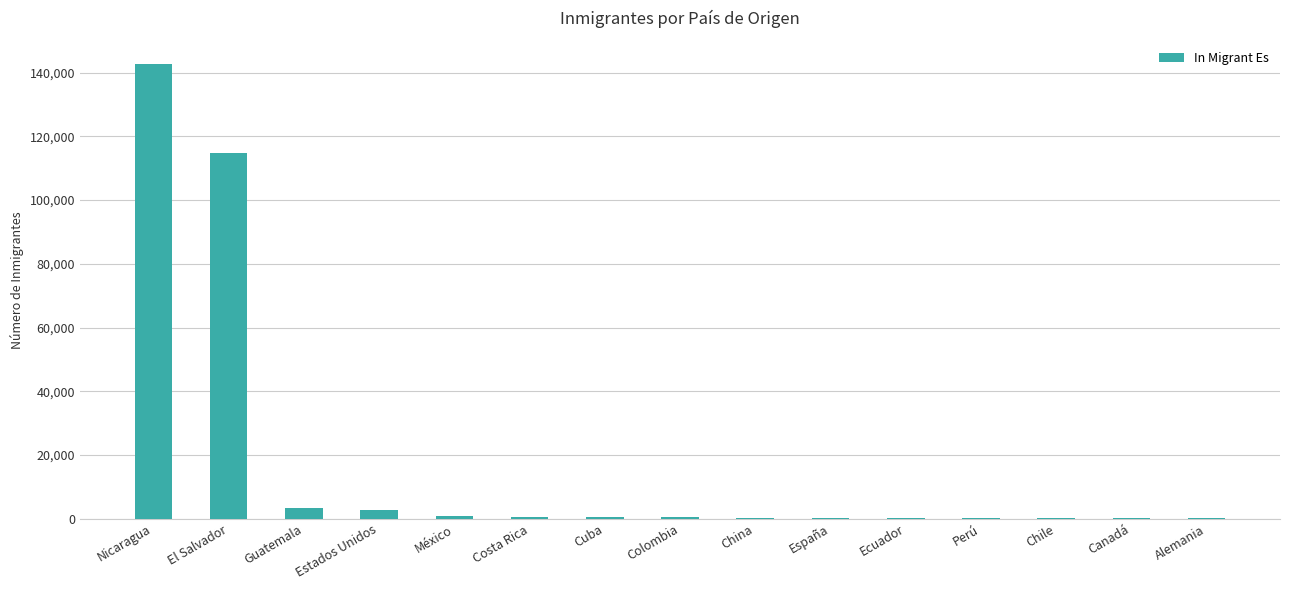

What is the sum of all values?

267980